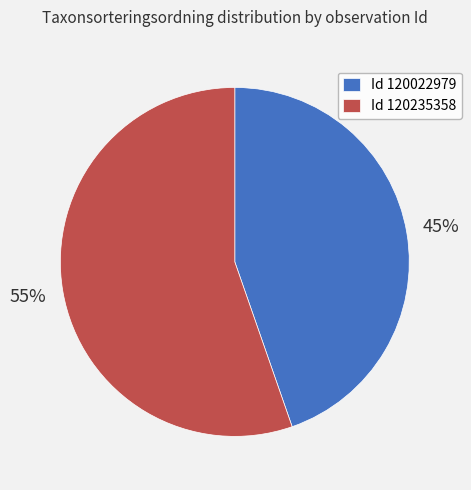

True or false: Id 120235358 accounts for 66% of the total.

False